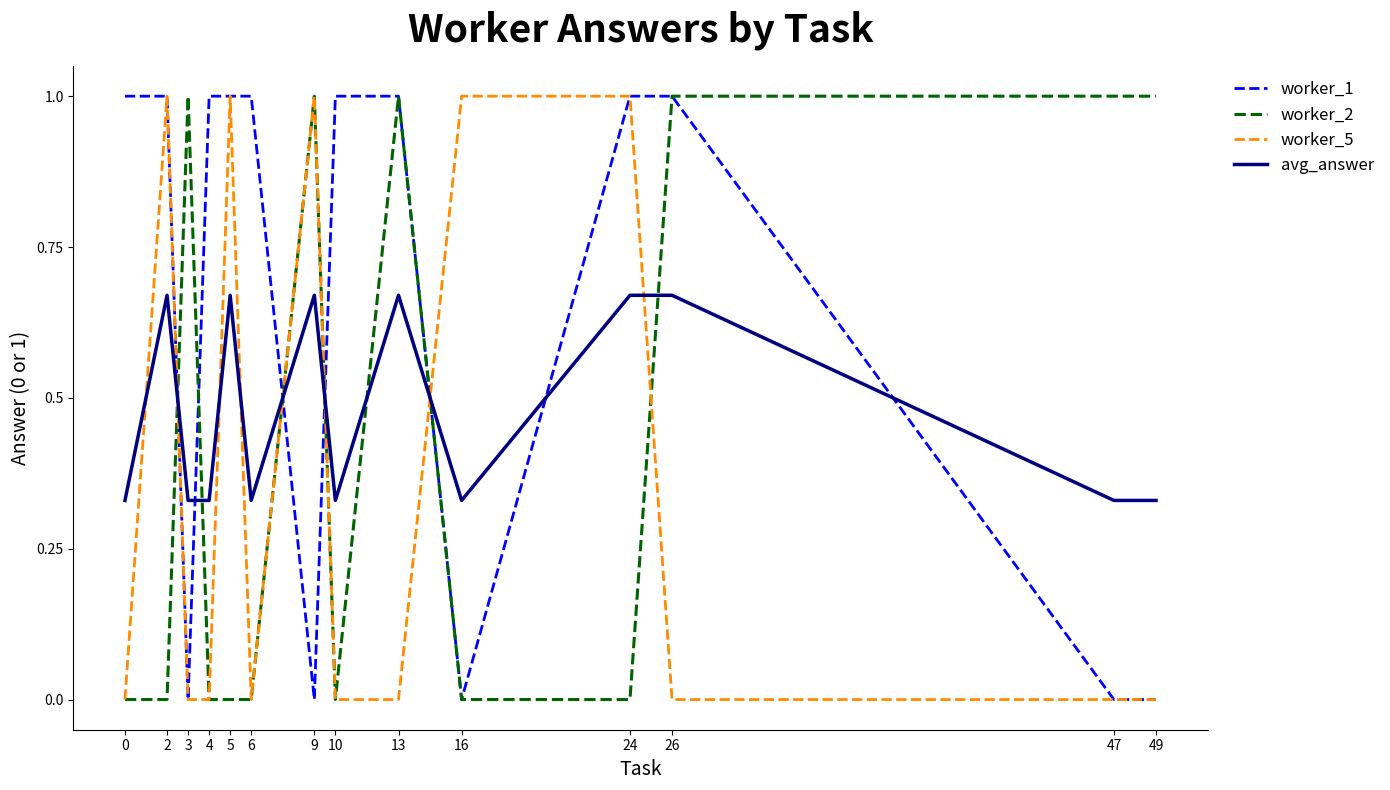

What is the maximum value shown in the chart?

1.0